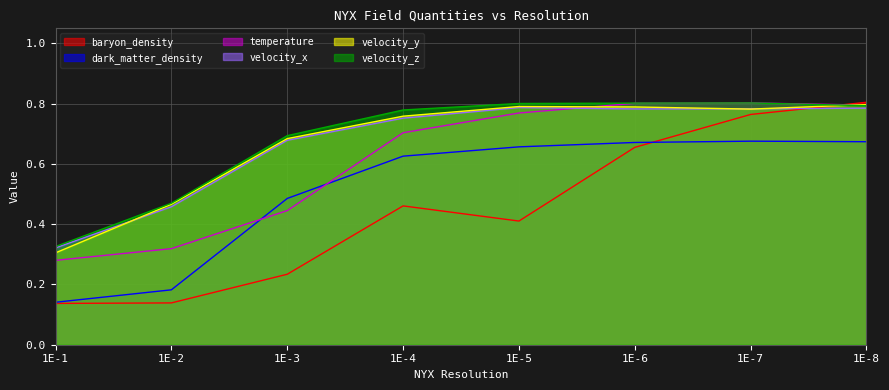

True or false: dark_matter_density and velocity_z cross at least once.

False